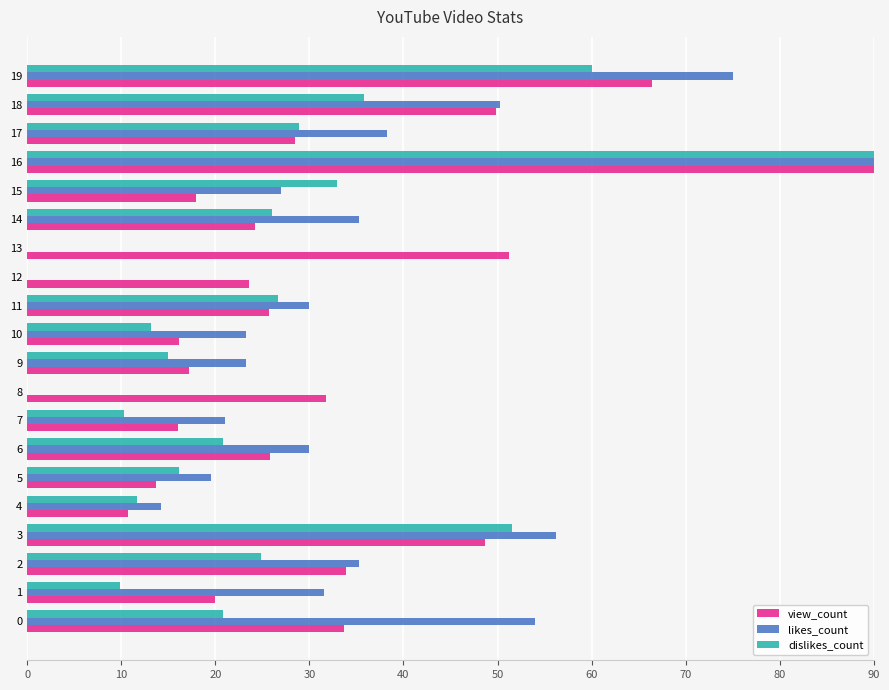

Is the value of likes_count at 11 greater than the value of view_count at 18?

No